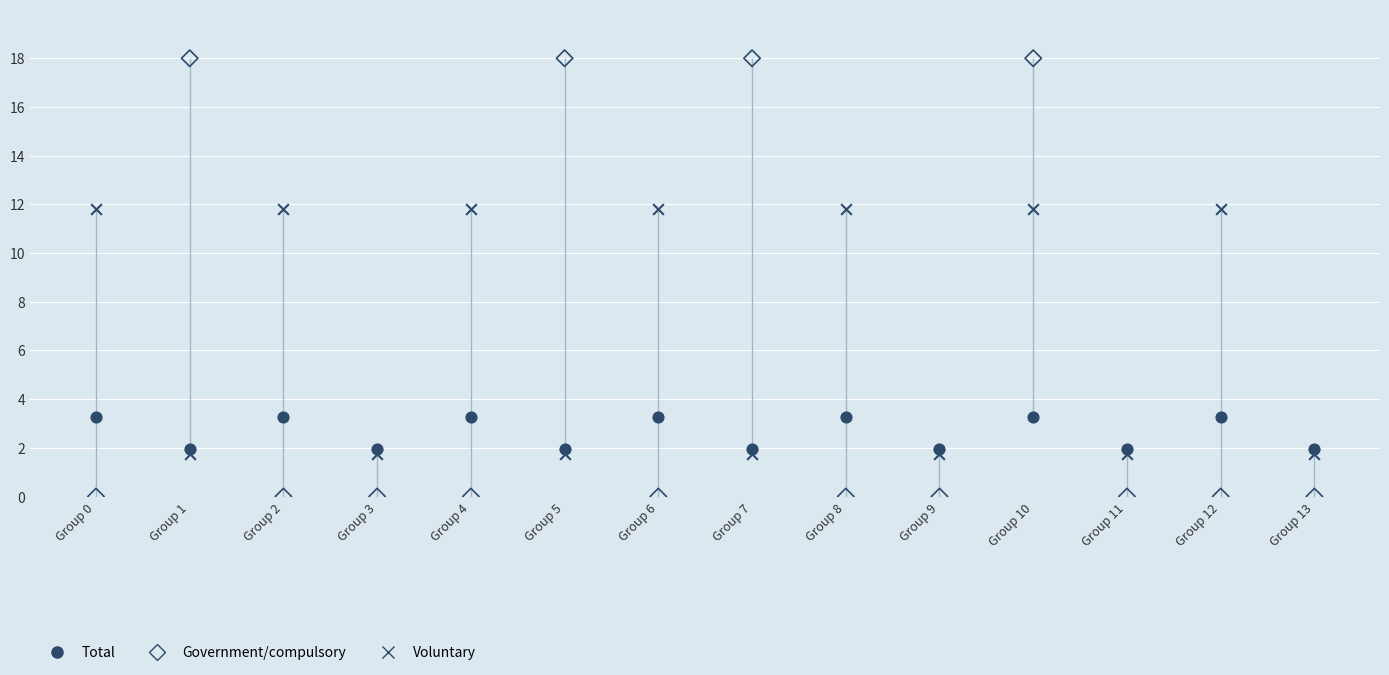

Which series reaches the minimum Y coordinate?

Government/compulsory